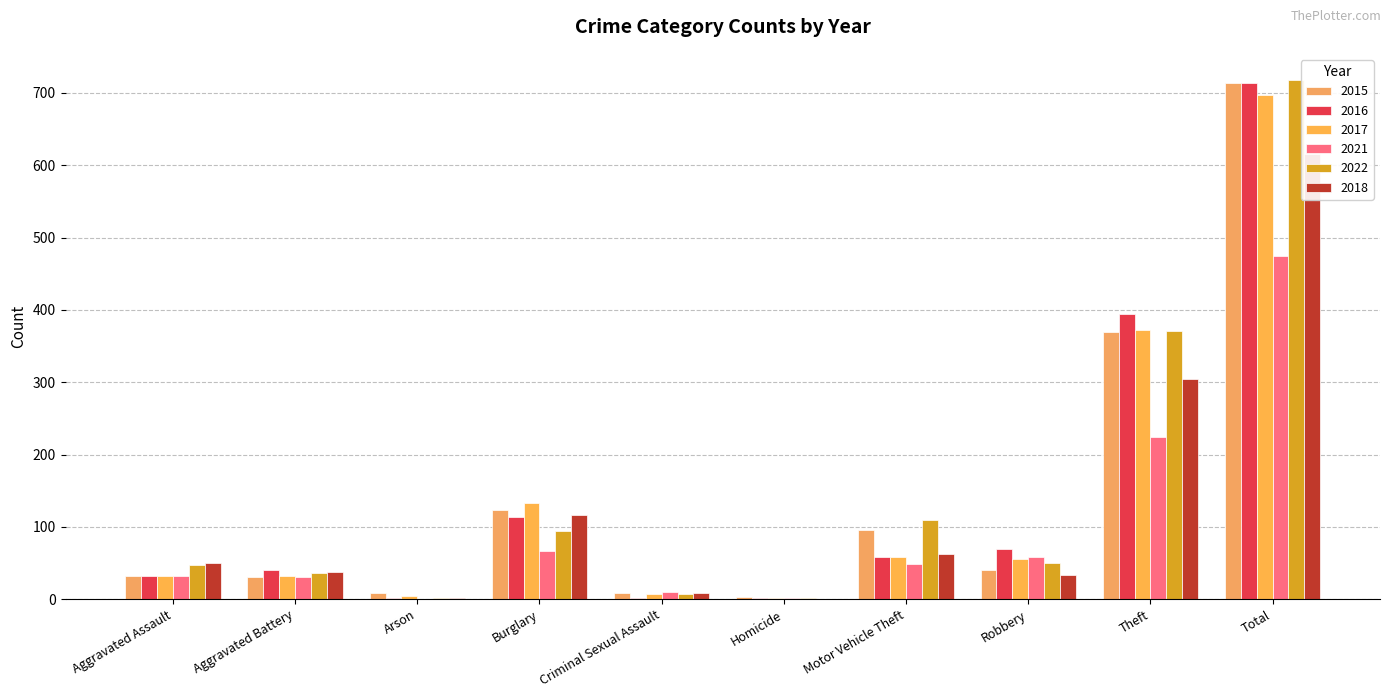

At which label does 2018 first exceed 50?

Burglary